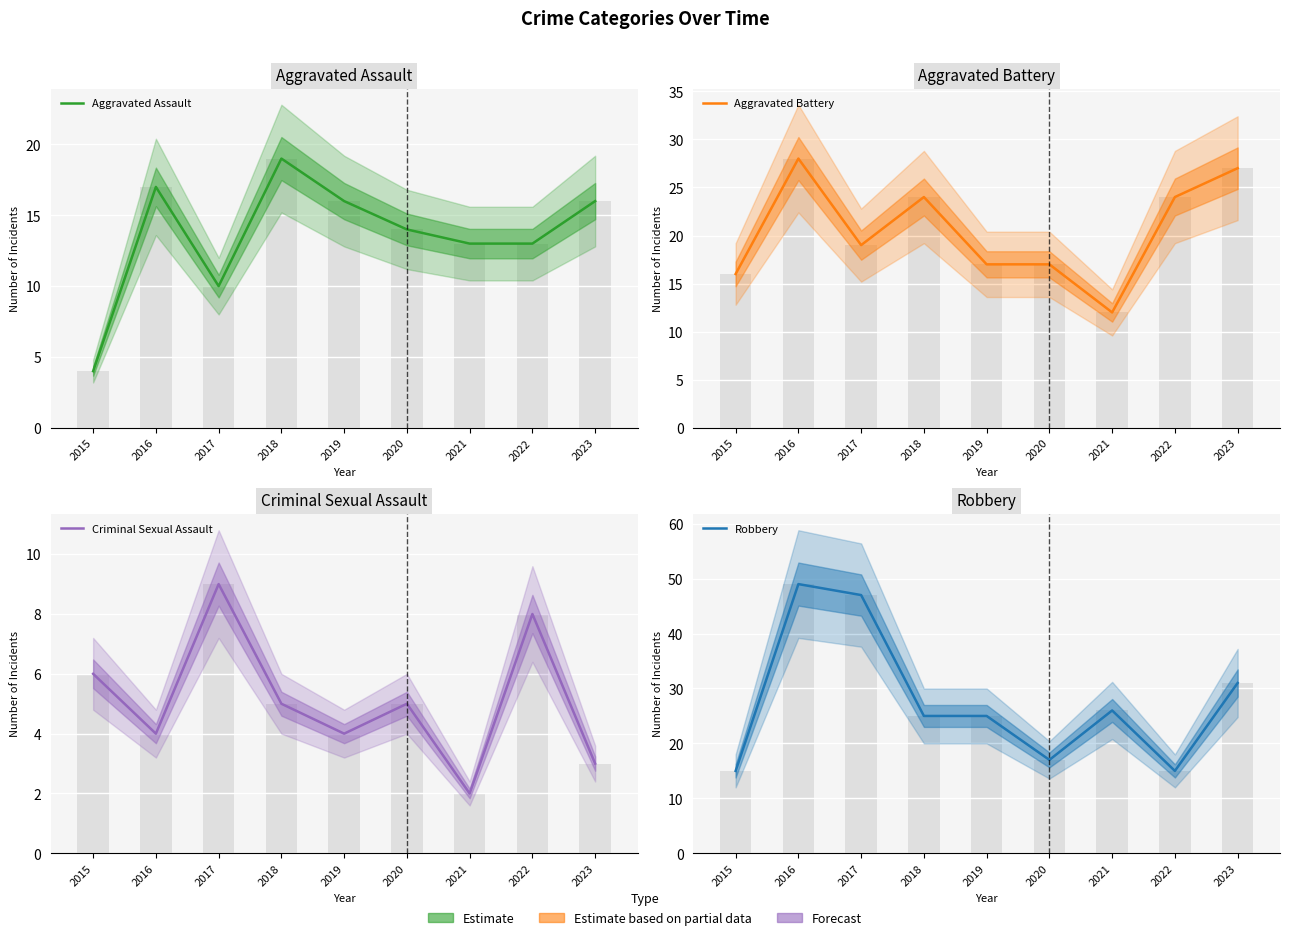

Reading left to right, list all the values displayed in this chart.

Aggravated Assault: 2015=4	2016=17	2017=10	2018=19	2019=16	2020=14	2021=13	2022=13	2023=16
Aggravated Battery: 2015=16	2016=28	2017=19	2018=24	2019=17	2020=17	2021=12	2022=24	2023=27
Criminal Sexual Assault: 2015=6	2016=4	2017=9	2018=5	2019=4	2020=5	2021=2	2022=8	2023=3
Robbery: 2015=15	2016=49	2017=47	2018=25	2019=25	2020=17	2021=26	2022=15	2023=31